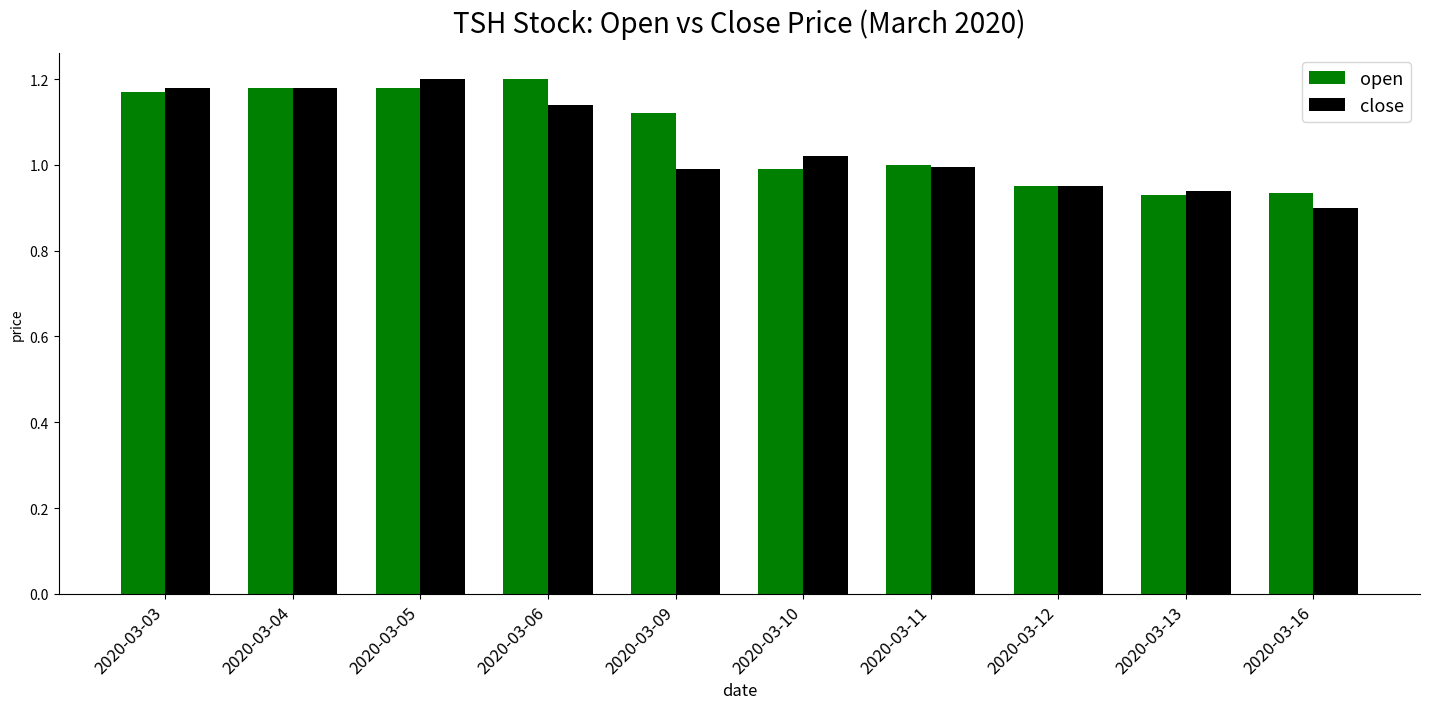

How many bars are there in total?

20